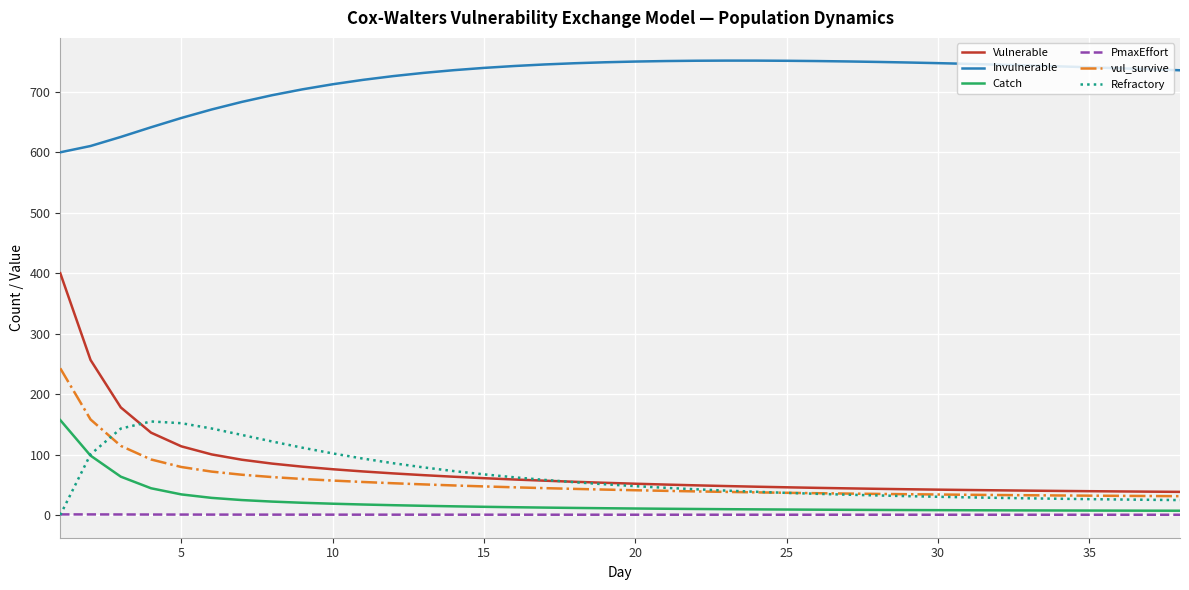

True or false: vul_survive and Catch cross at least once.

False